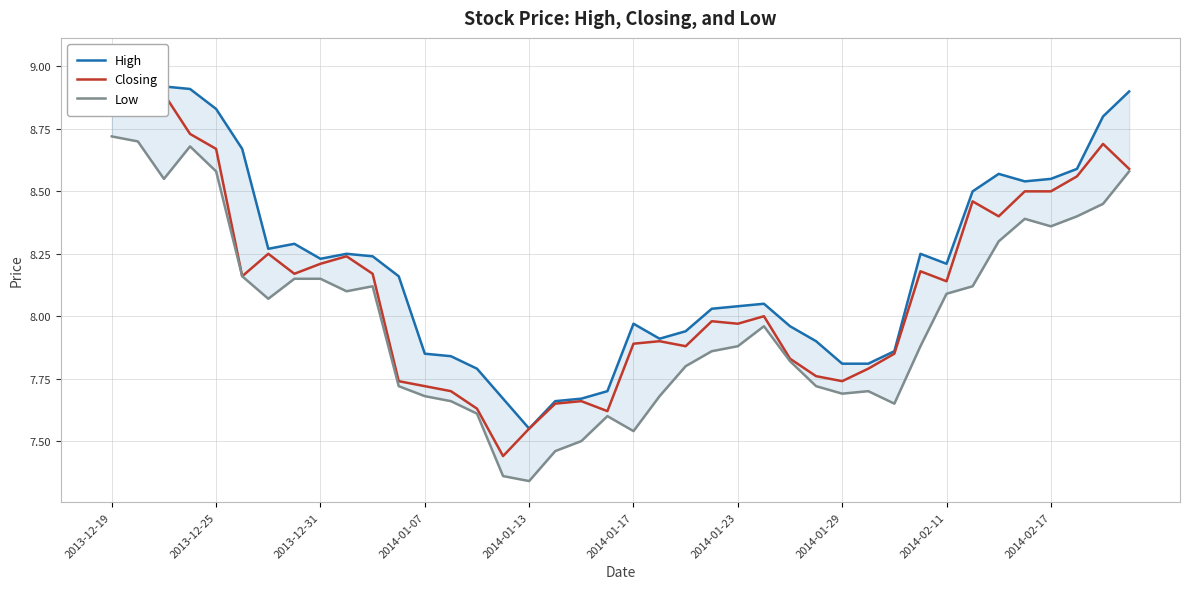

What is the difference between the highest and lowest values at 2014-01-07?

0.2